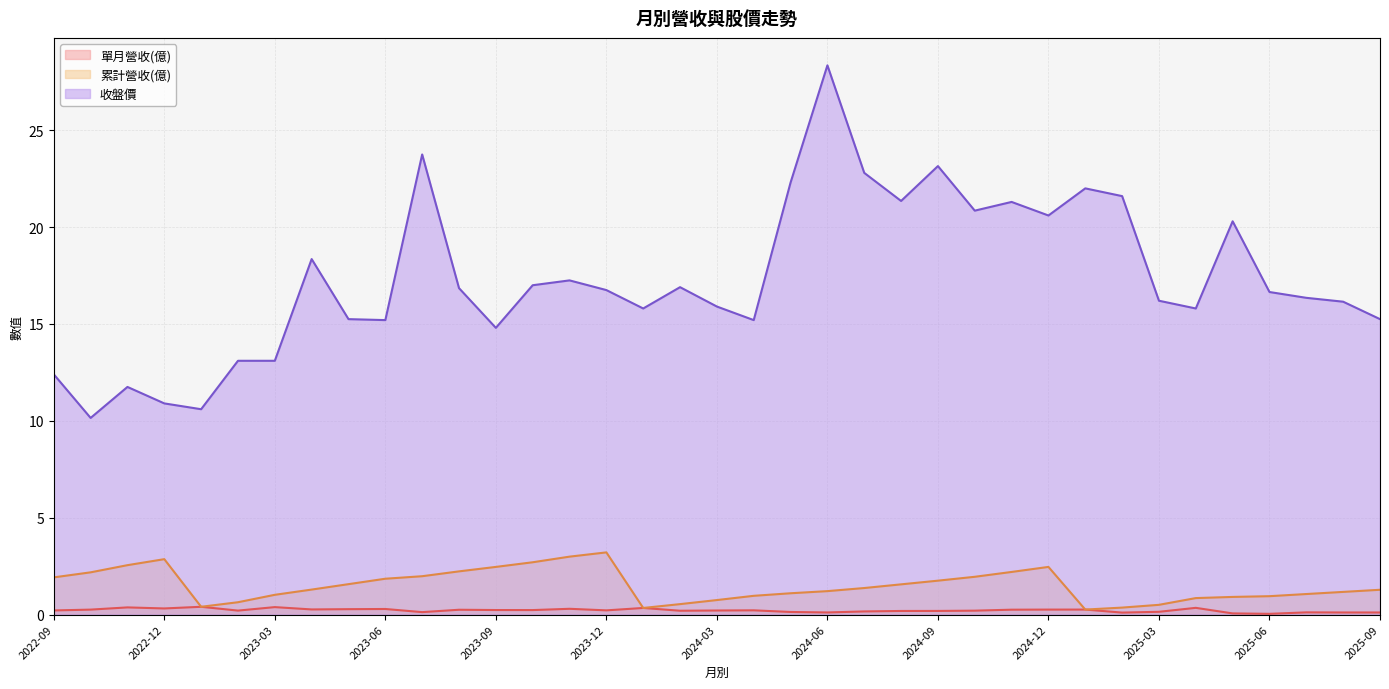

Rank the categories by 收盤價 value from lowest to highest.

2022-10, 2023-01, 2022-12, 2022-11, 2022-09, 2023-02, 2023-03, 2023-09, 2023-06, 2024-04, 2023-05, 2025-09, 2024-01, 2025-04, 2024-03, 2025-08, 2025-03, 2025-07, 2025-06, 2023-12, 2023-08, 2024-02, 2023-10, 2023-11, 2023-04, 2025-05, 2024-12, 2024-10, 2024-11, 2024-08, 2025-02, 2025-01, 2024-05, 2024-07, 2024-09, 2023-07, 2024-06